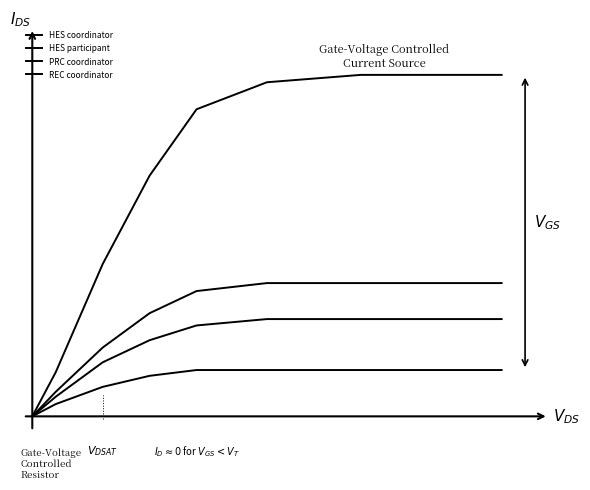

True or false: HES participant has more than 0 interior local peaks.

False